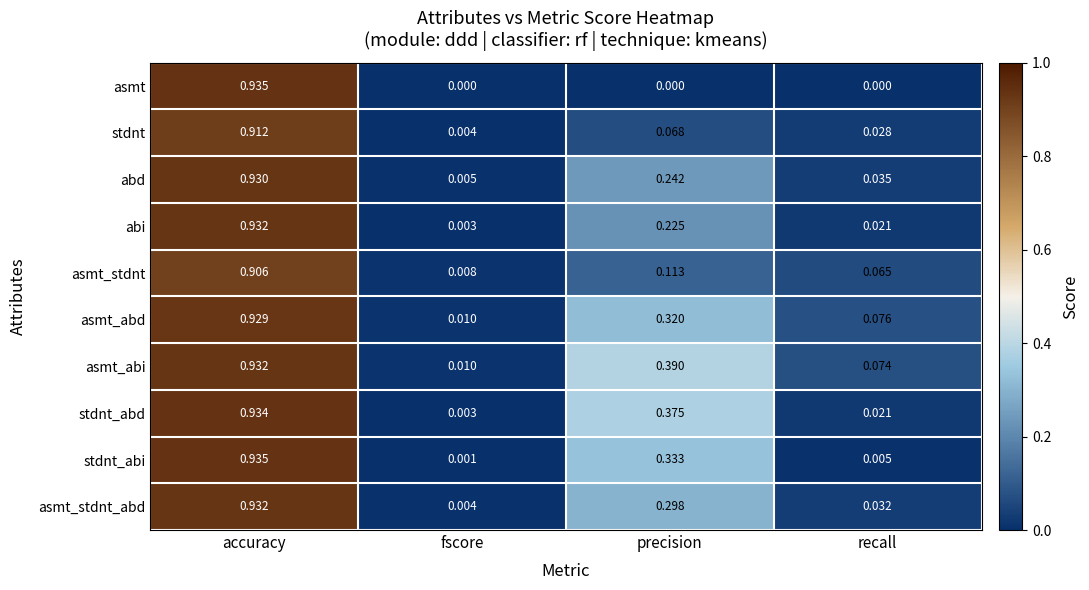

Between accuracy and recall, which series saw the biggest shift?

asmt